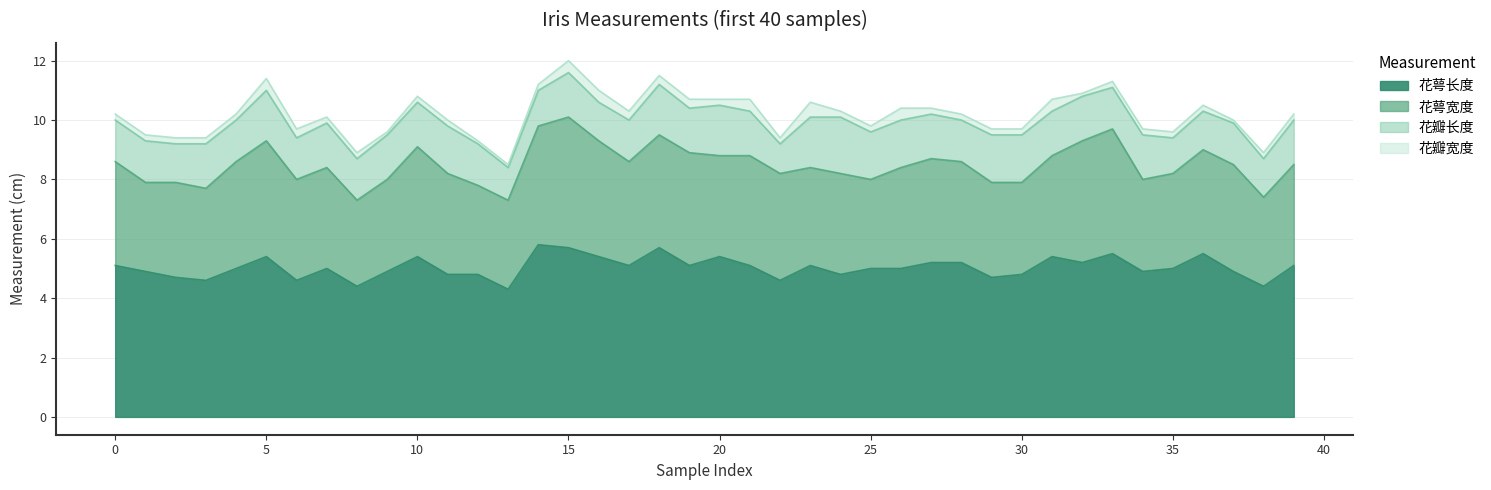

What is the difference between the second highest and minimum values in the 花瓣宽度 series?

0.3